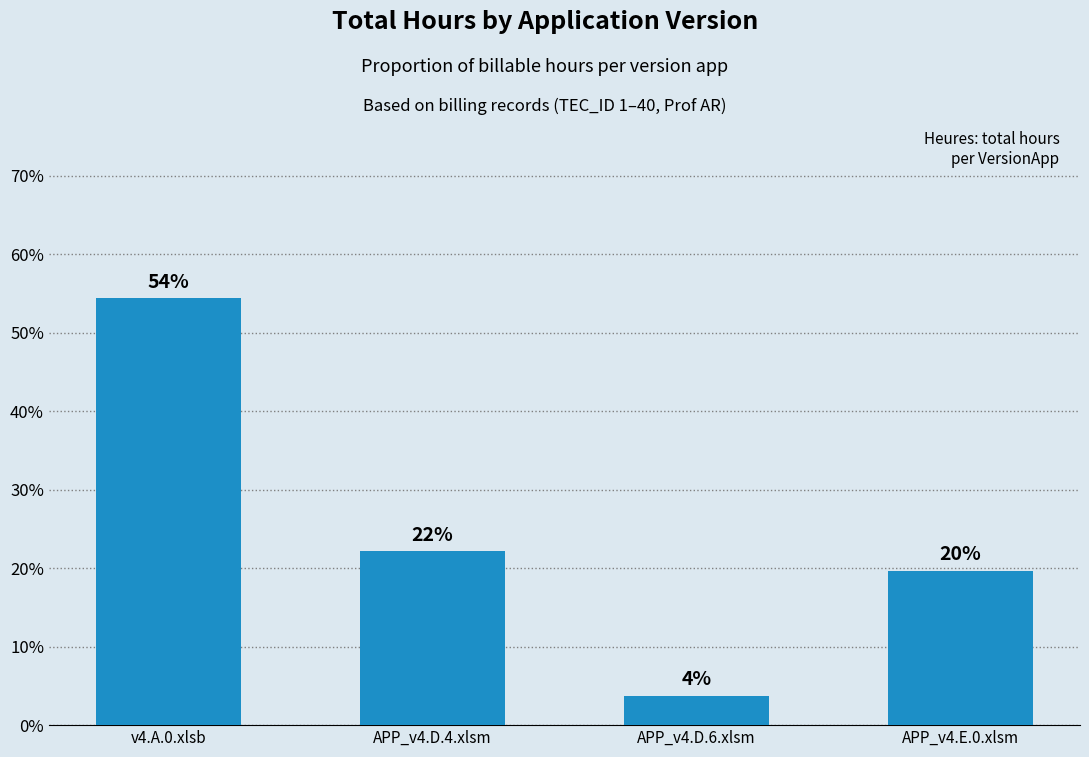

What is the smallest value displayed?

3.8